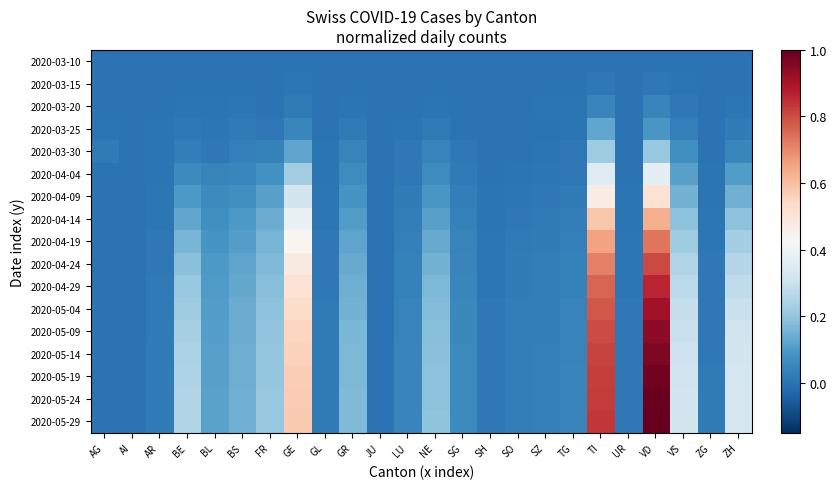

Which series has the largest total across all categories?

2020-05-29